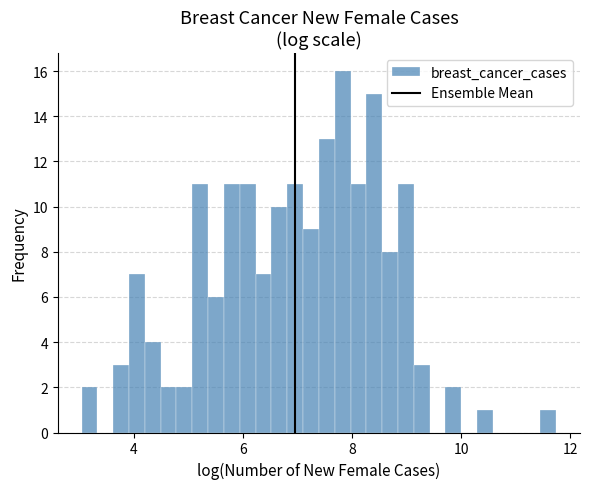

Around what value on the x-axis is the tallest bar? Give the approximate position of its centre, as read against the axis.

7.8